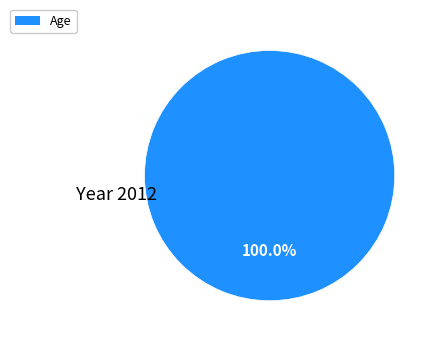

Is there a majority slice in this chart?

Yes